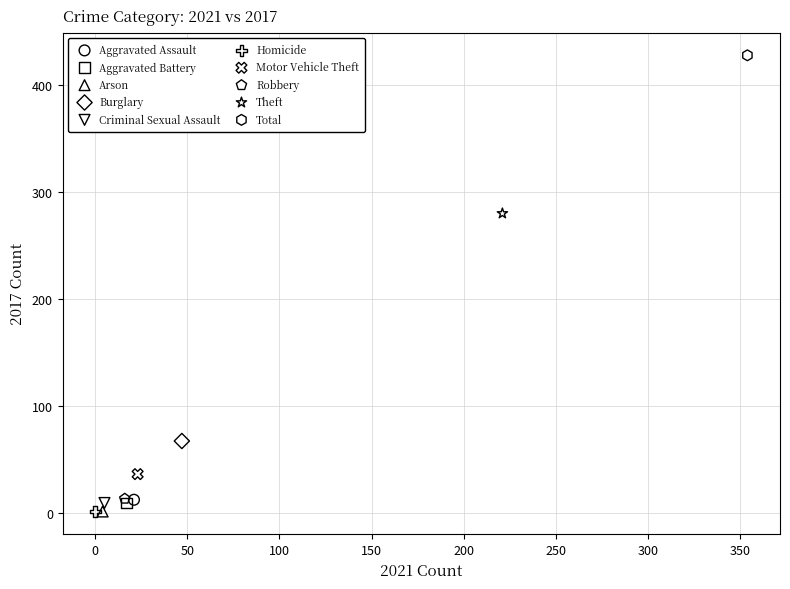

What are all the series names shown in the legend?

Aggravated Assault, Aggravated Battery, Arson, Burglary, Criminal Sexual Assault, Homicide, Motor Vehicle Theft, Robbery, Theft, Total